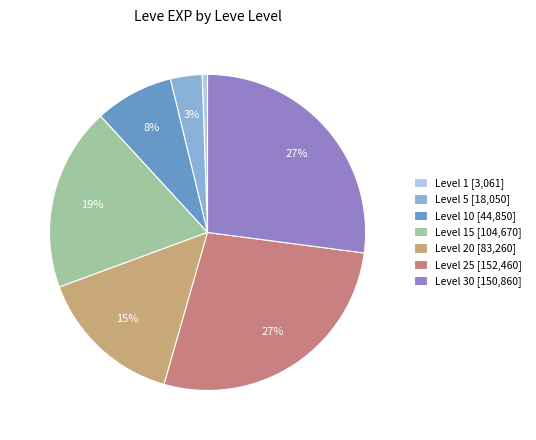

How many slices are in this pie chart?

7